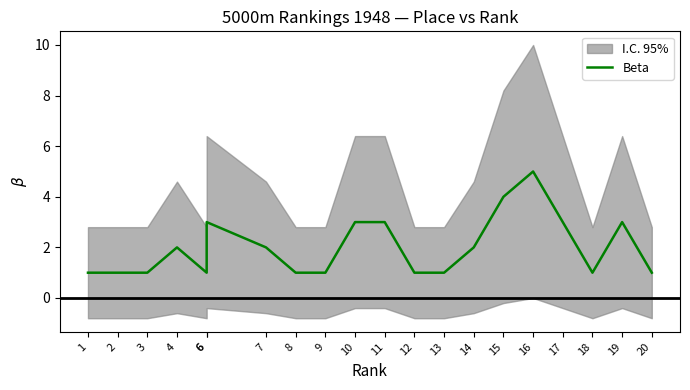

Which category has the highest value across all series?

16